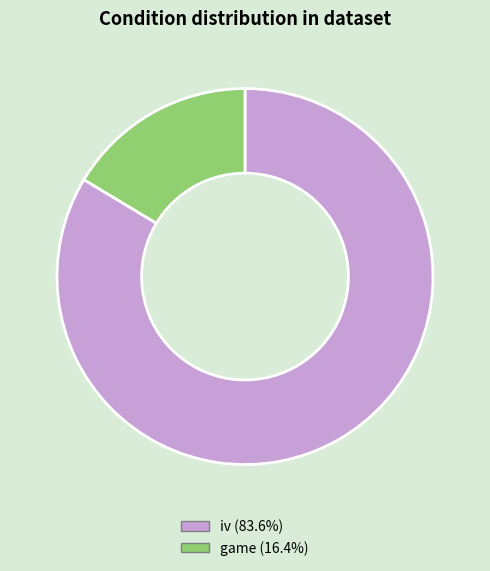

Does any single category account for the majority?

Yes